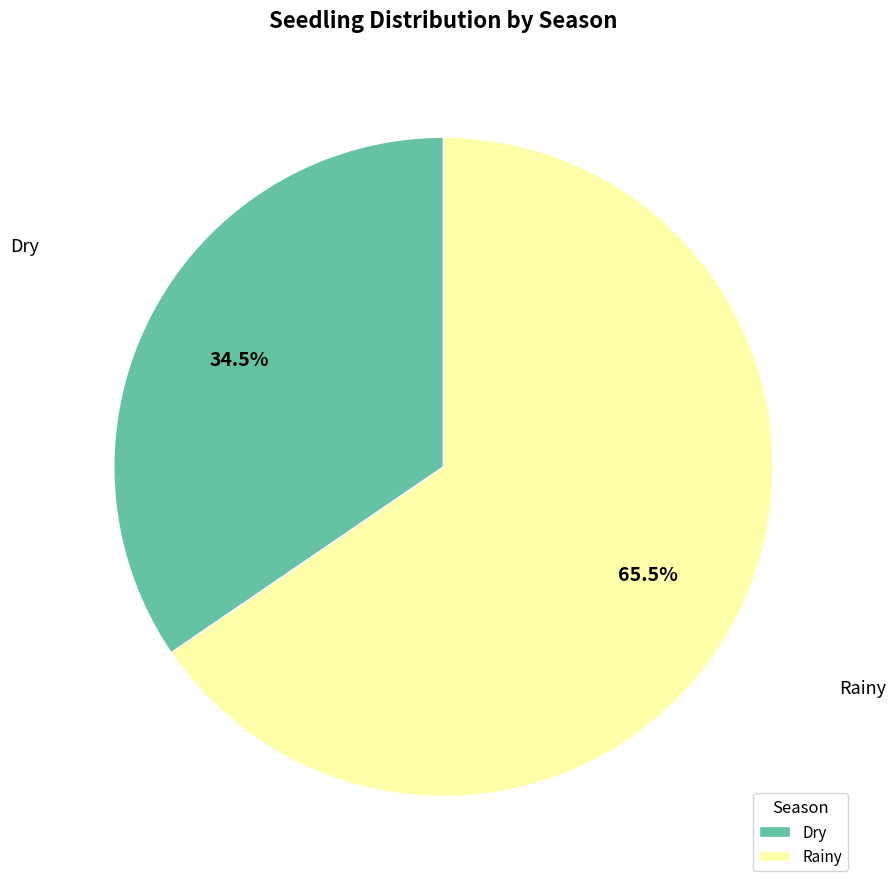

Which has a higher value, Dry or Rainy?

Rainy